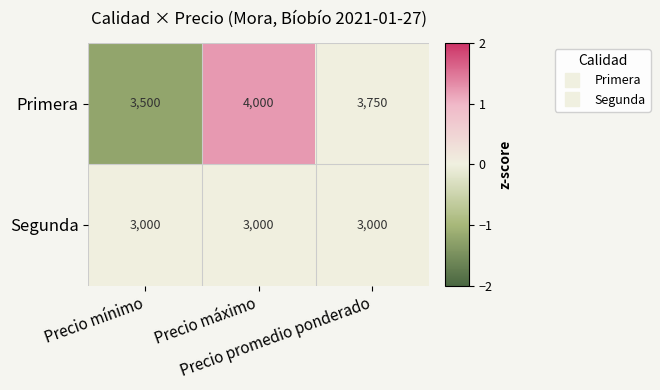

How many categories are shown in the chart?

3